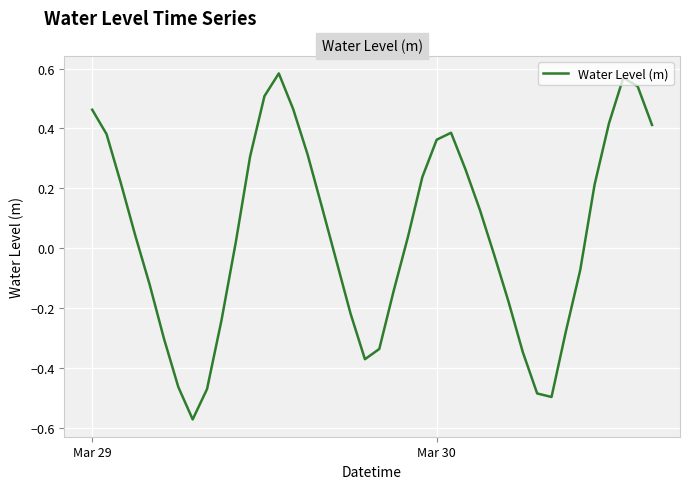

How many values are above zero?

22